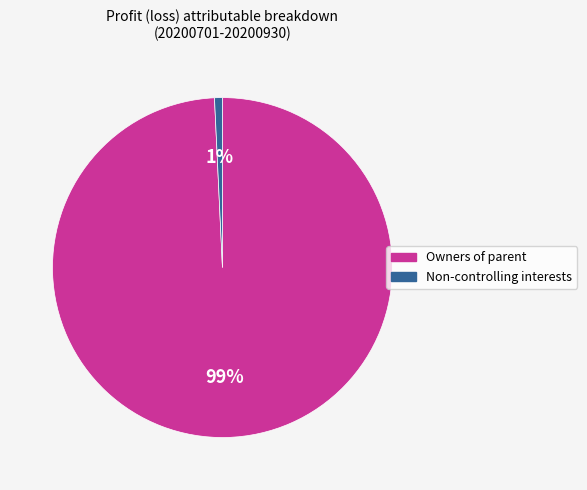

To the nearest percent, what is the average slice percentage?

50%